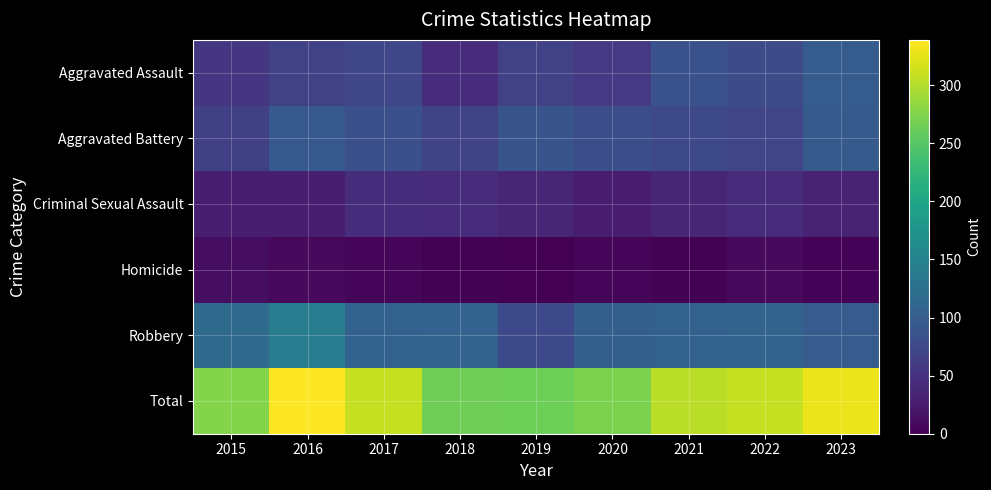

Reading right to left, what are all the values shown in this chart?

Aggravated Assault: 2023=99	2022=78	2021=86	2020=56	2019=65	2018=43	2017=72	2016=66	2015=54
Aggravated Battery: 2023=96	2022=71	2021=75	2020=82	2019=88	2018=70	2017=83	2016=93	2015=64
Criminal Sexual Assault: 2023=34	2022=43	2021=36	2020=26	2019=36	2018=43	2017=44	2016=28	2015=28
Homicide: 2023=3	2022=9	2021=2	2020=6	2019=0	2018=2	2017=5	2016=8	2015=13
Robbery: 2023=97	2022=108	2021=105	2020=102	2019=75	2018=107	2017=105	2016=144	2015=117
Total: 2023=329	2022=309	2021=304	2020=272	2019=264	2018=265	2017=309	2016=339	2015=276